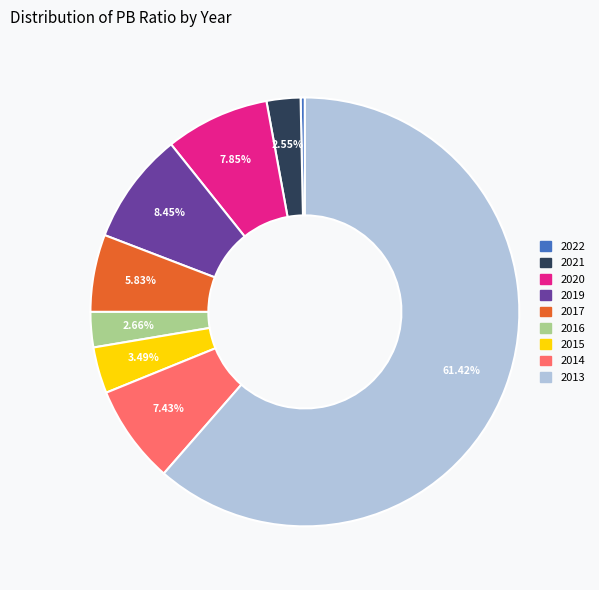

Between 2017 and 2016, which is larger?

2017